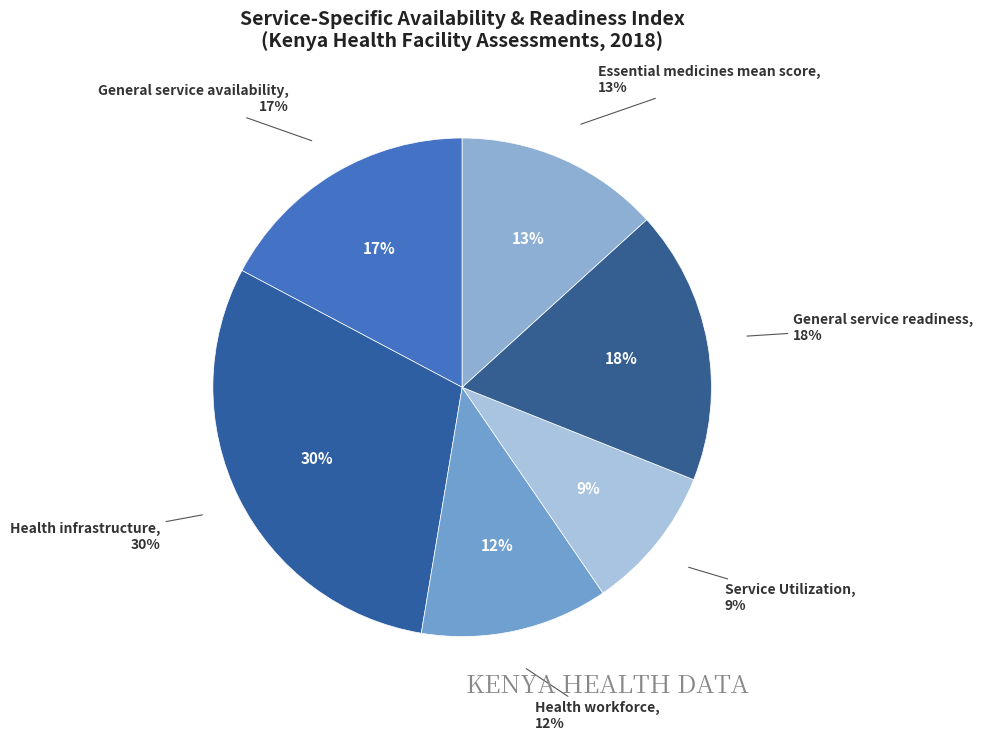

What percentage is NOT represented by General service availability?

82.8%